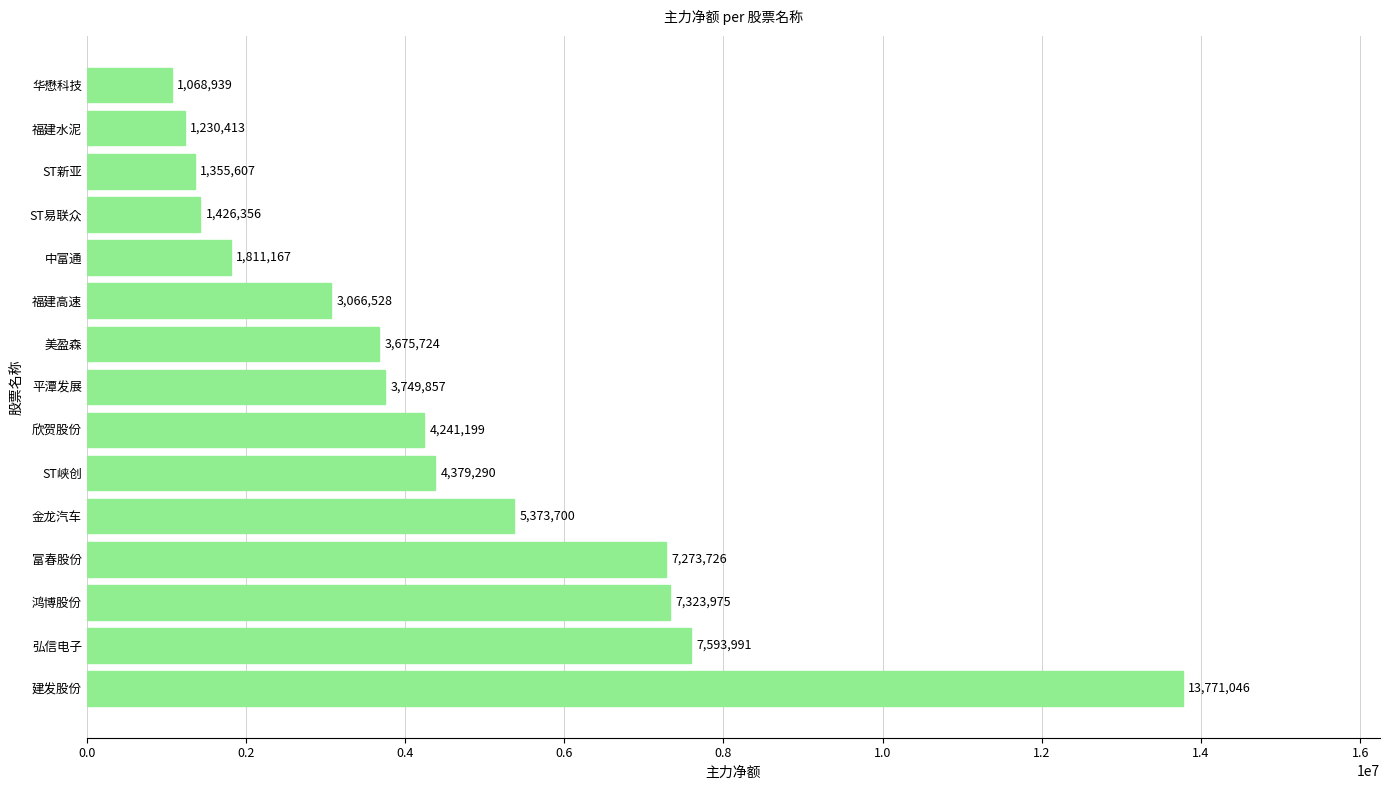

Reading bottom to top, transcribe all the data shown in this chart.

13771046	7593991	7323975	7273726	5373700	4379290	4241199	3749857	3675724	3066528	1811167	1426356	1355607	1230413	1068939